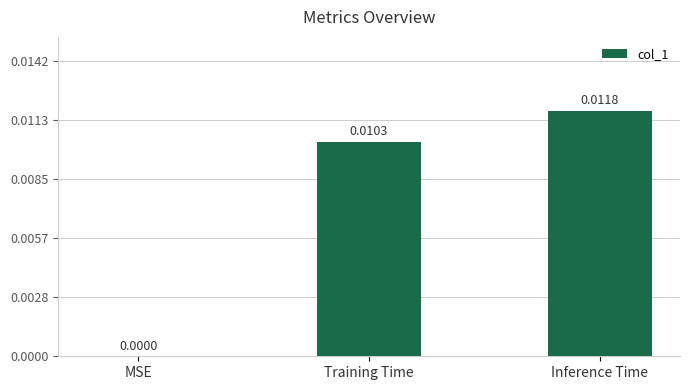

At which label is the value closest to 0?

MSE